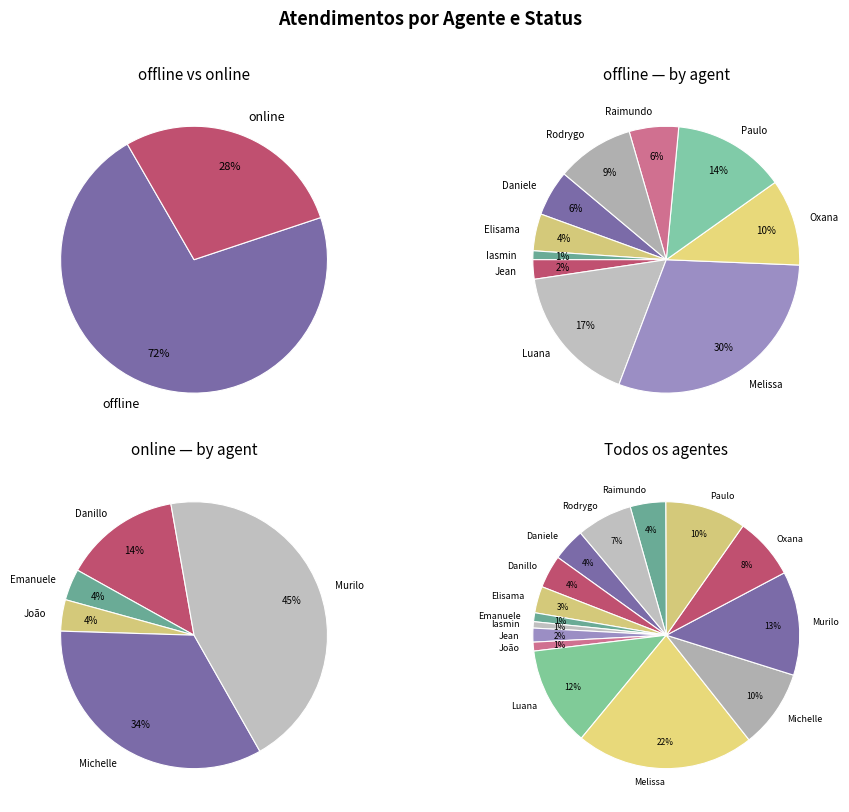

The Raimundo Francisco Taborda slice represents 1% of the pie. True or false?

False